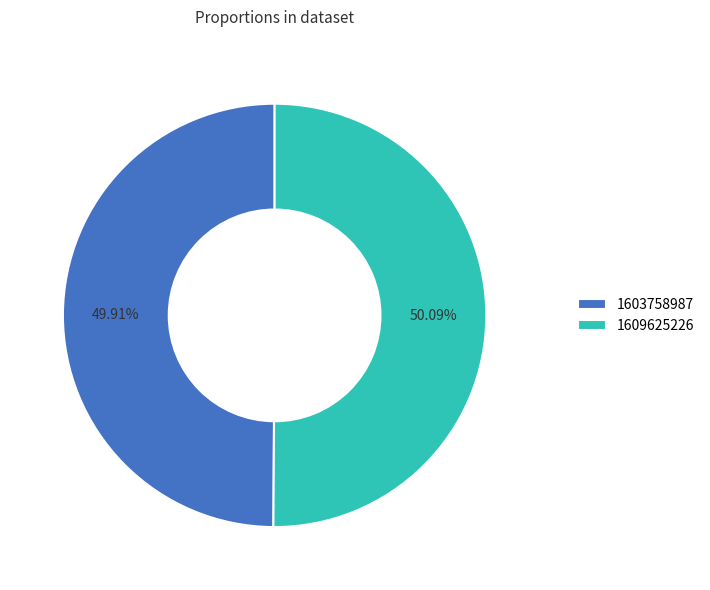

How many segments does this pie chart have?

2